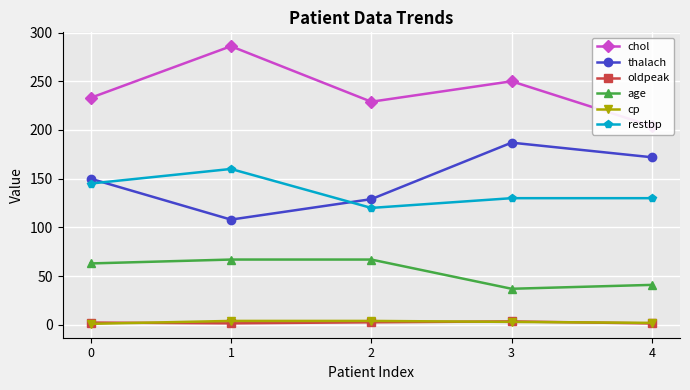

Which series has the largest total across all categories?

chol